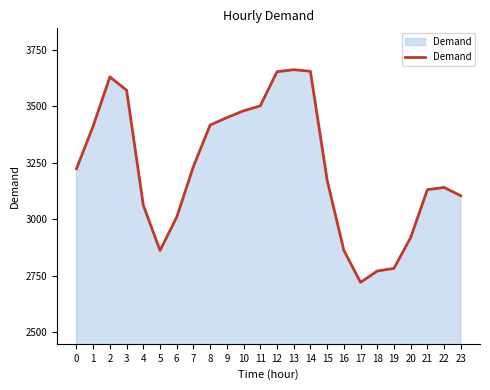

How many lines are shown in the chart?

1